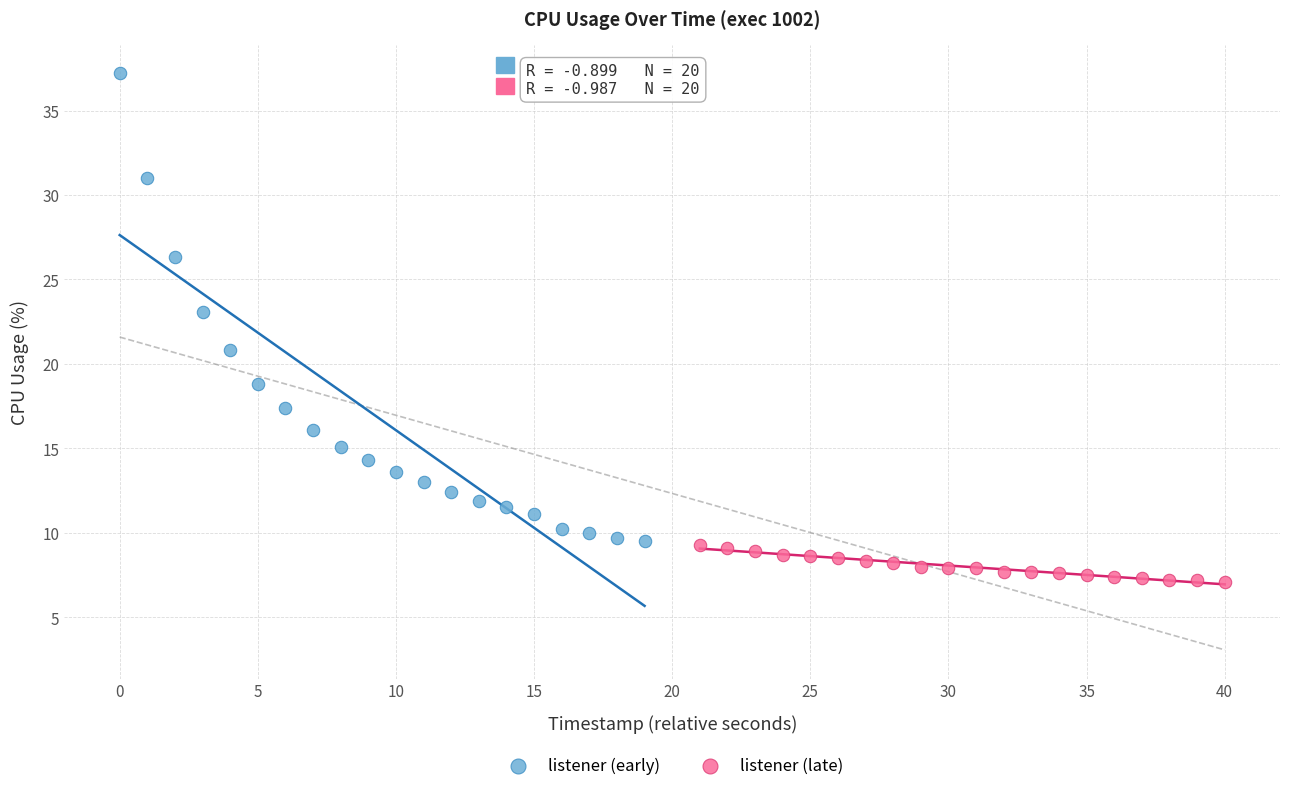

Which series contains the highest Y value?

listener (early)